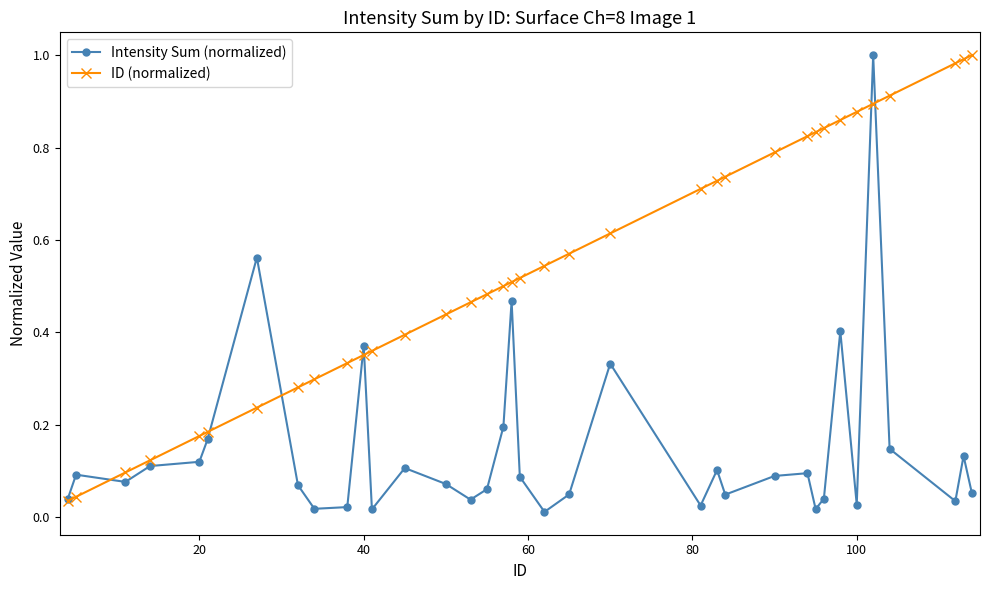

Which series has the widest spread of values?

Intensity Sum (normalized)